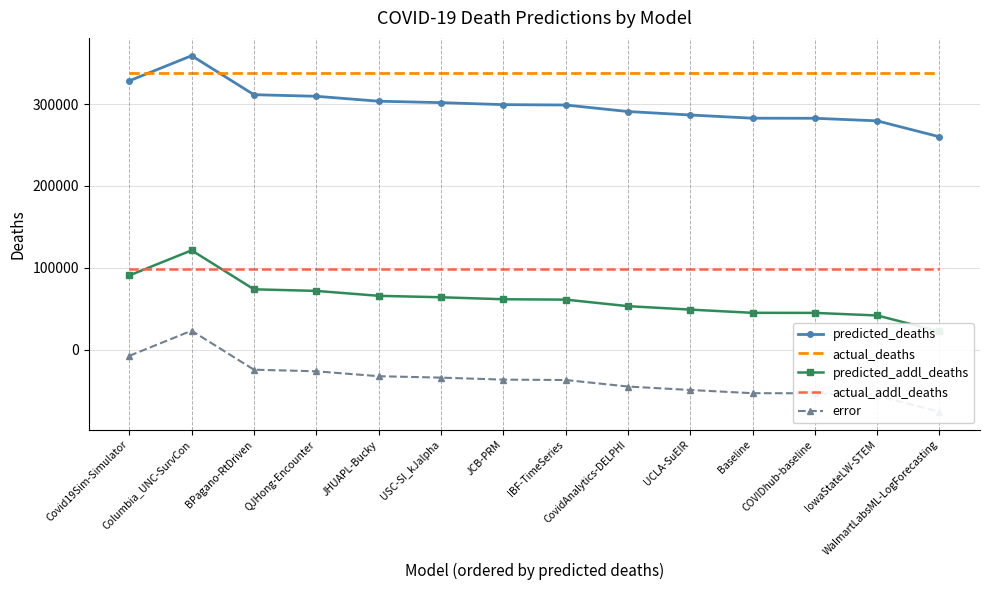

True or false: predicted_deaths and error intersect in this chart.

False